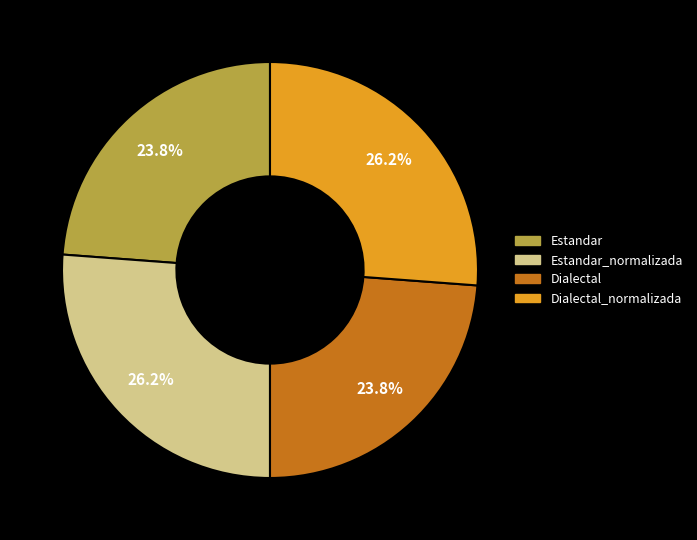

Is there a majority slice in this chart?

No